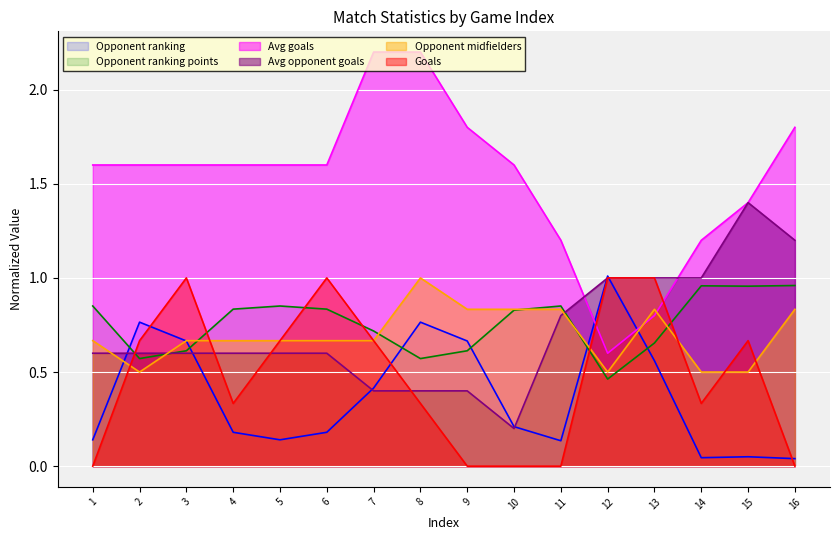

How many lines are shown in the chart?

6